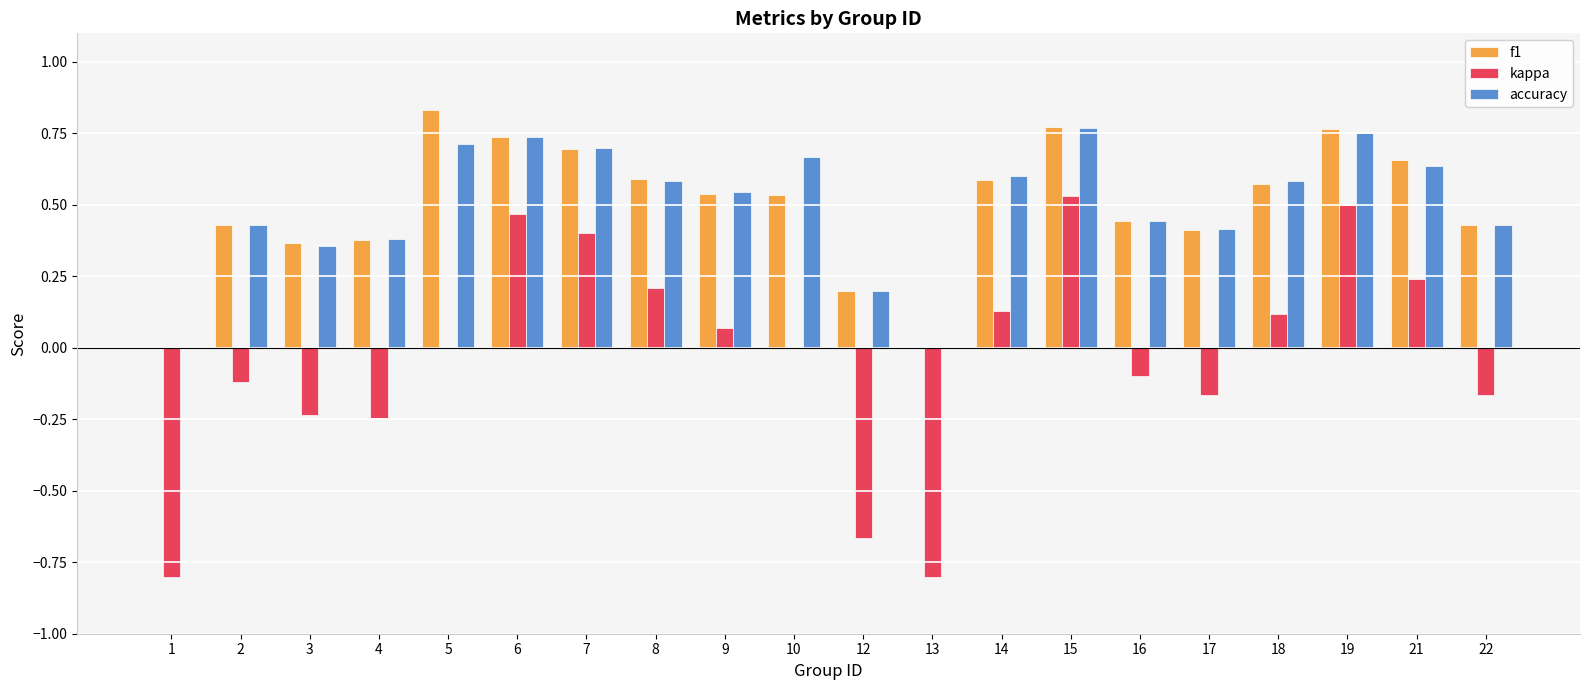

Which category has the highest value in the f1 series?

5